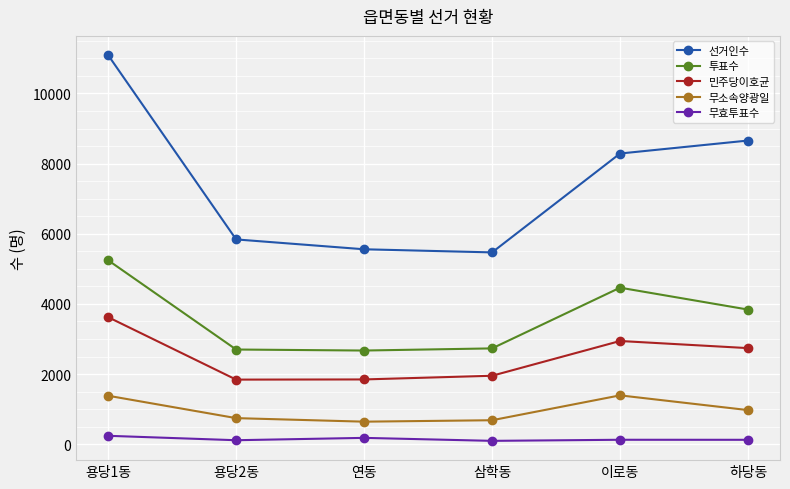

What is the label of the 4th point from the right?

연동